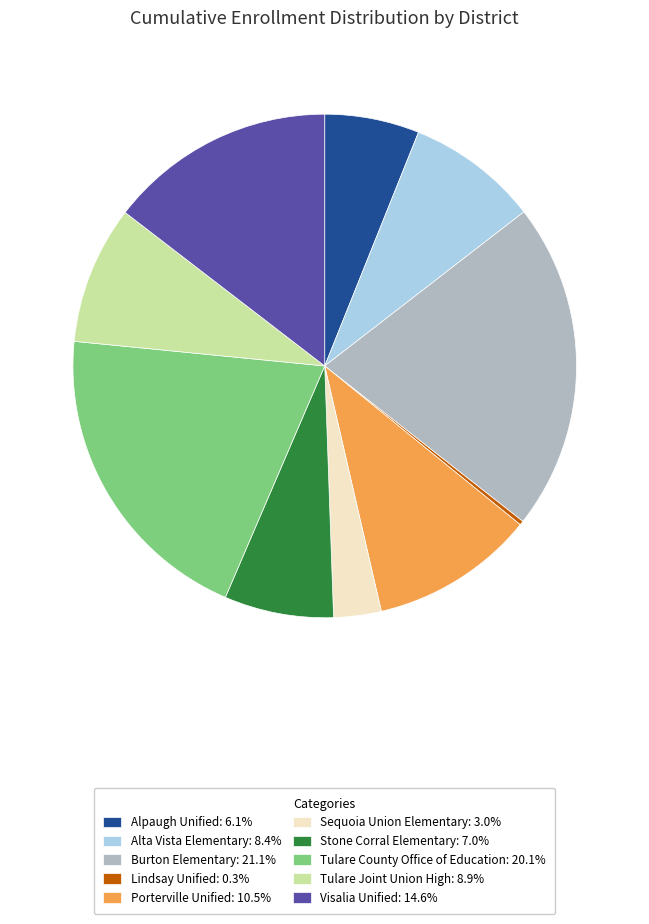

Is there any slice that represents more than half of the pie?

No